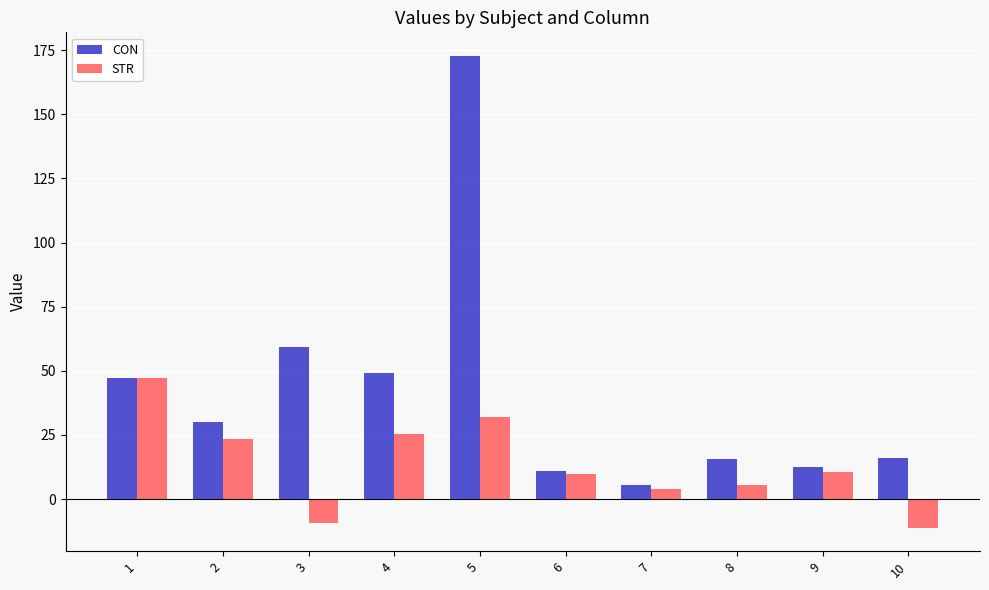

Which category has the lowest value in the STR series?

10